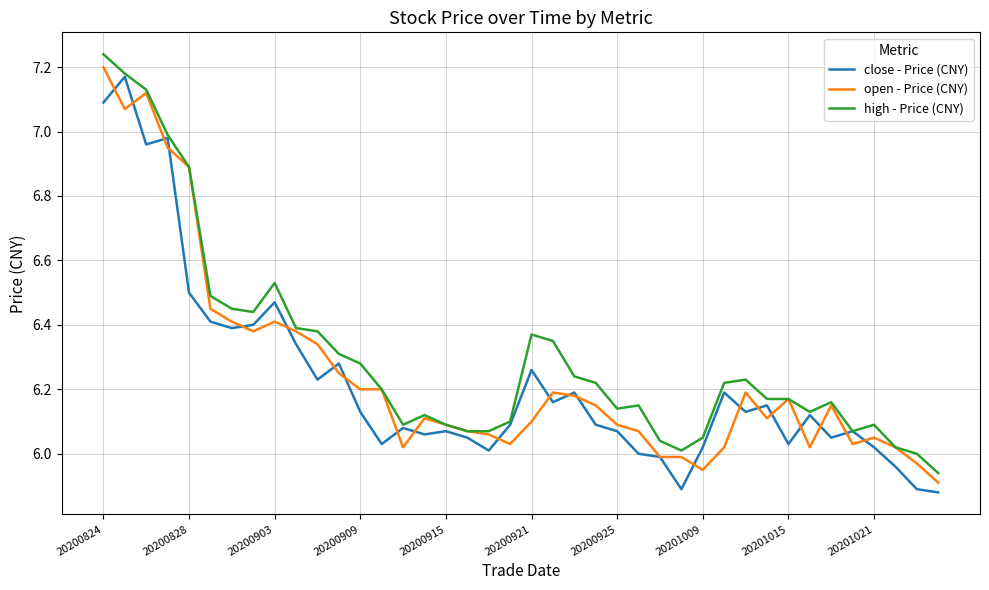

True or false: close - Price (CNY) and high - Price (CNY) cross at least once.

False